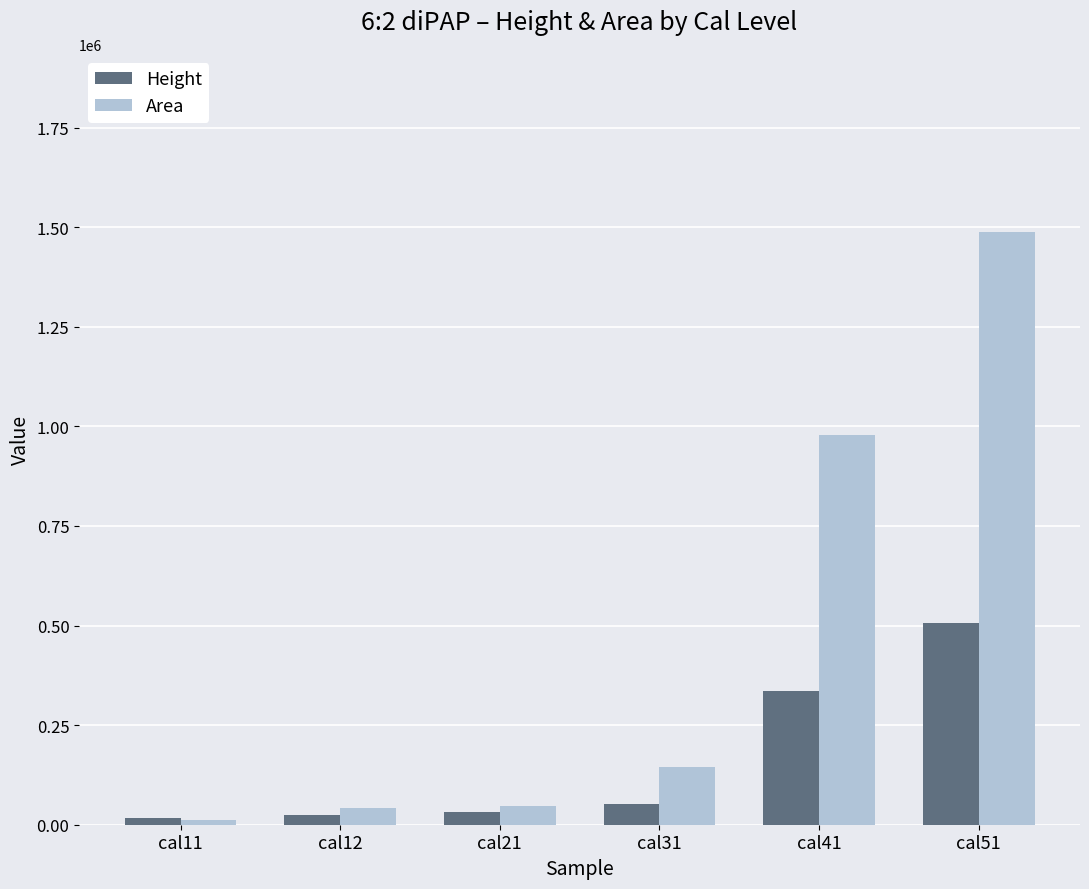

Is the value of Height at cal51 greater than the value of Area at cal11?

Yes